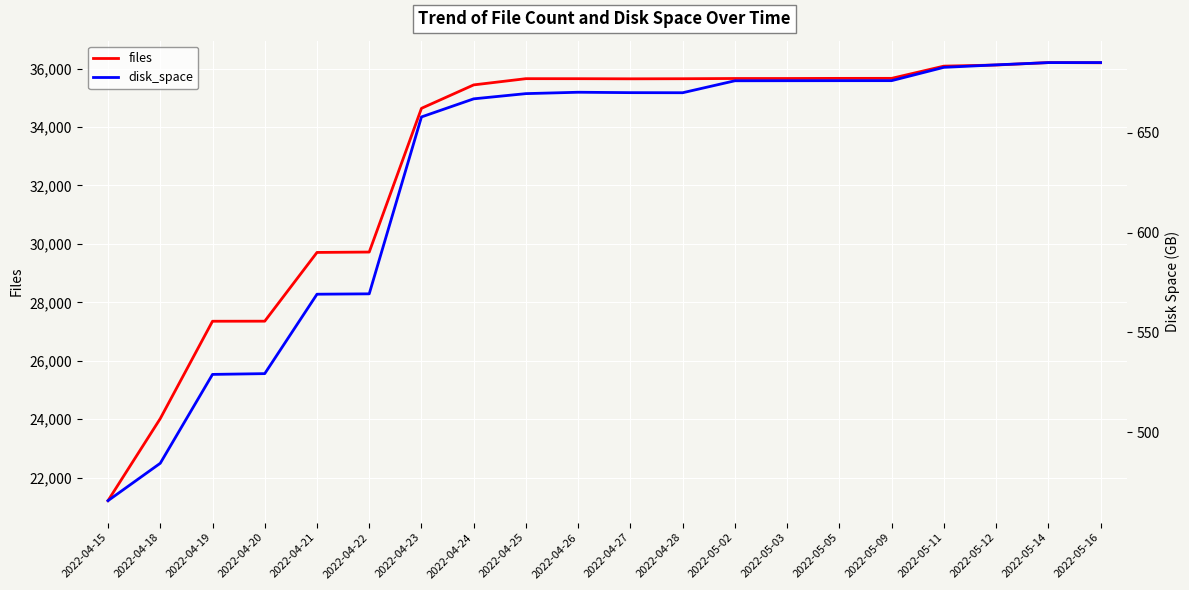

What are all the series names shown in the legend?

files, disk_space